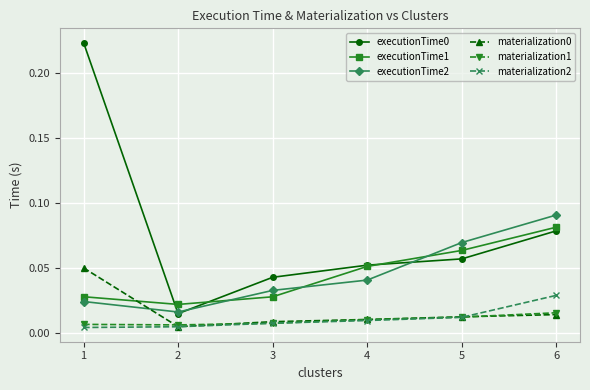

Where is executionTime1 nearest to the value 0?

2